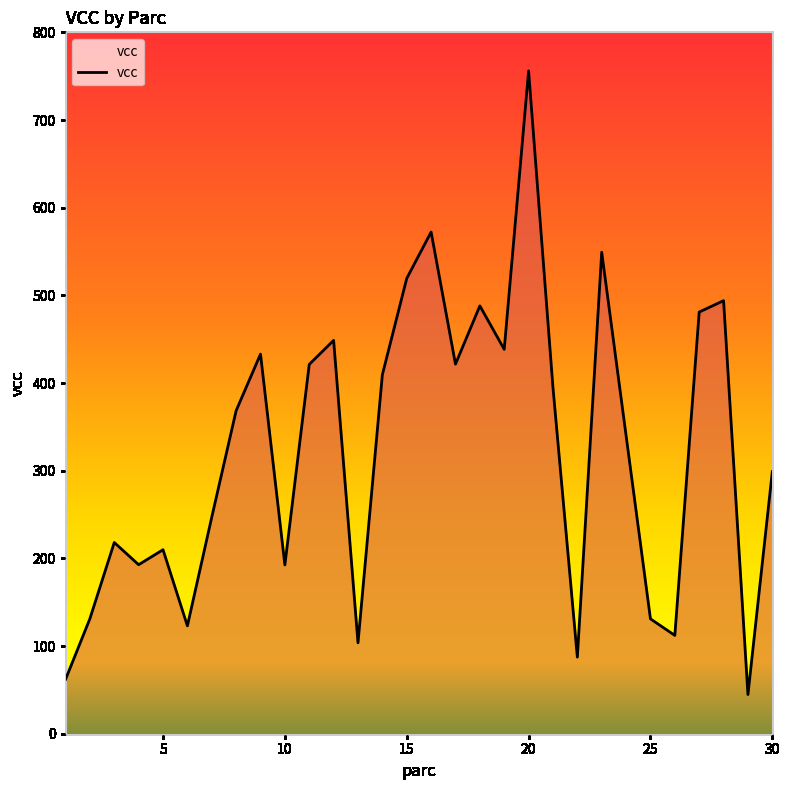

What is the difference between the maximum and minimum values?

711.3